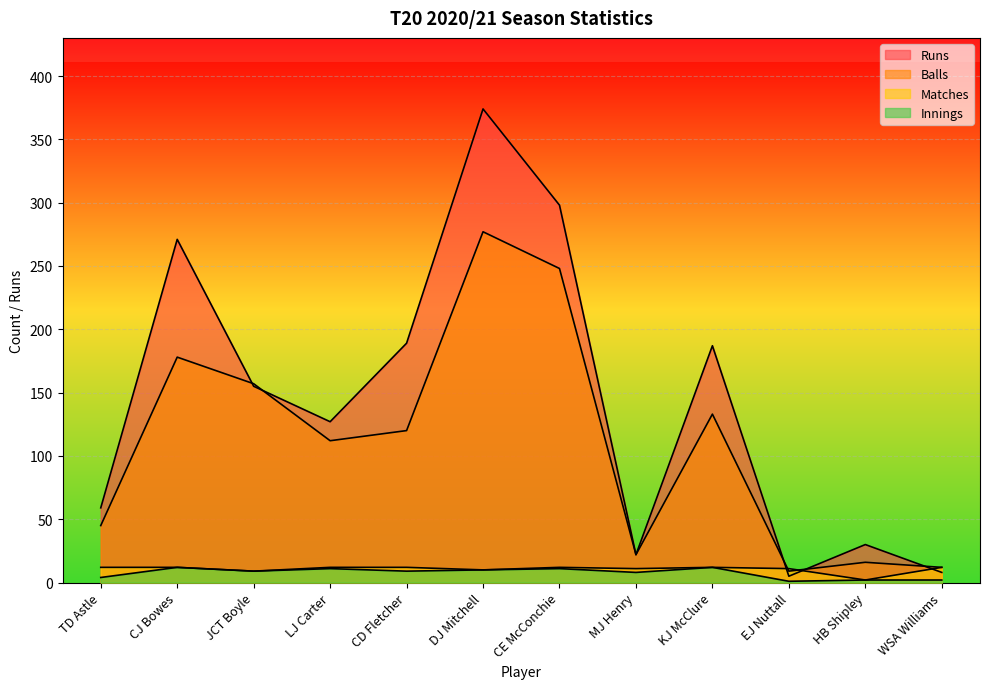

Is it true that Balls equals 258 at JCT Boyle?

False